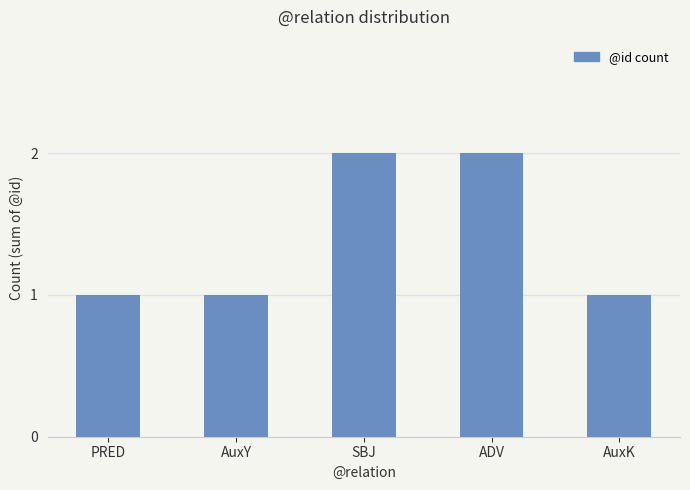

What value does the data have at ADV?

2